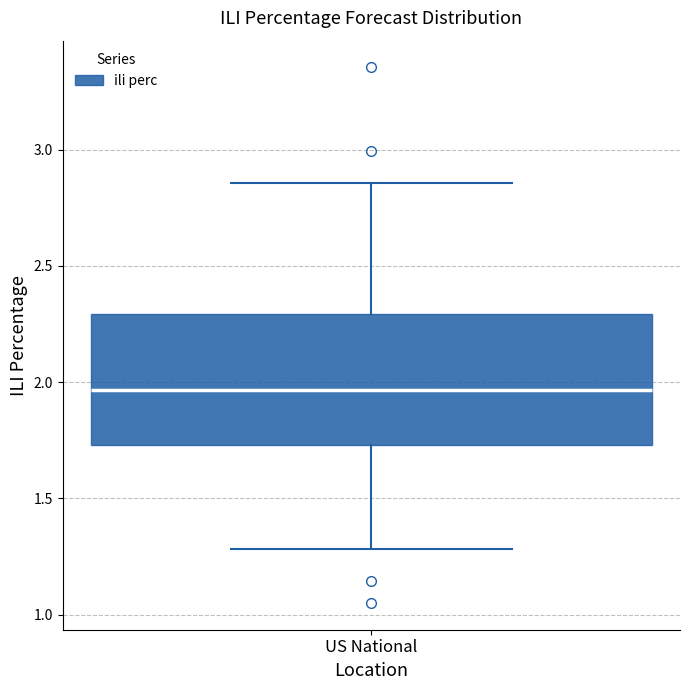

Where does the upper whisker of the box for US National end on the y-axis? The values are not printed on the chart, so give them approximately, as read against the axis.

2.85